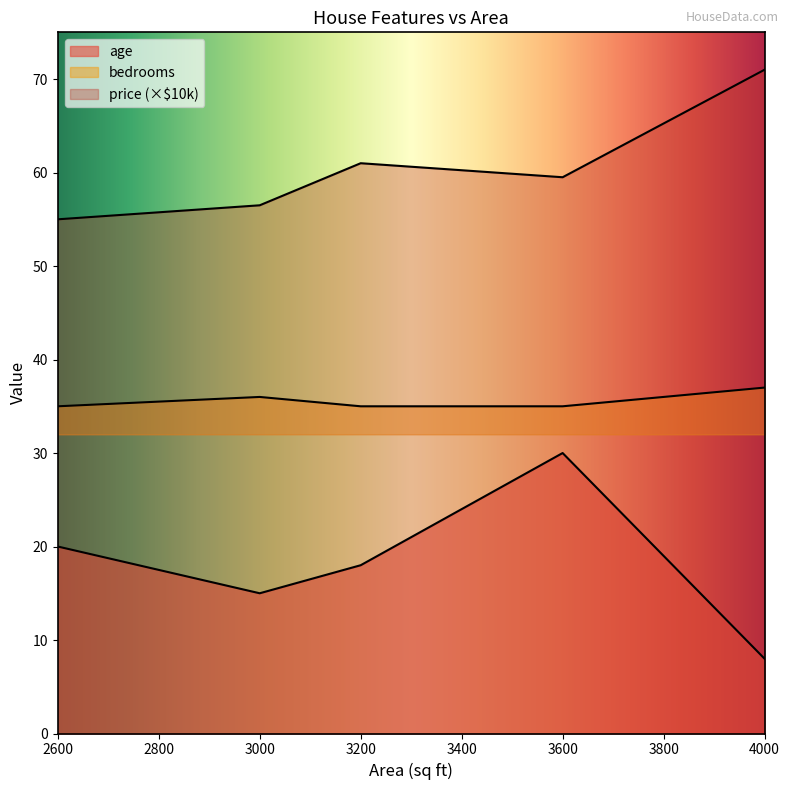

Reading left to right, list all the values displayed in this chart.

age: 20.0	15.0	18.0	30.0	8.0
bedrooms: 35.0	36.0	35.0	35.0	37.0
price_scaled: 55.0	56.5	61.0	59.5	71.0